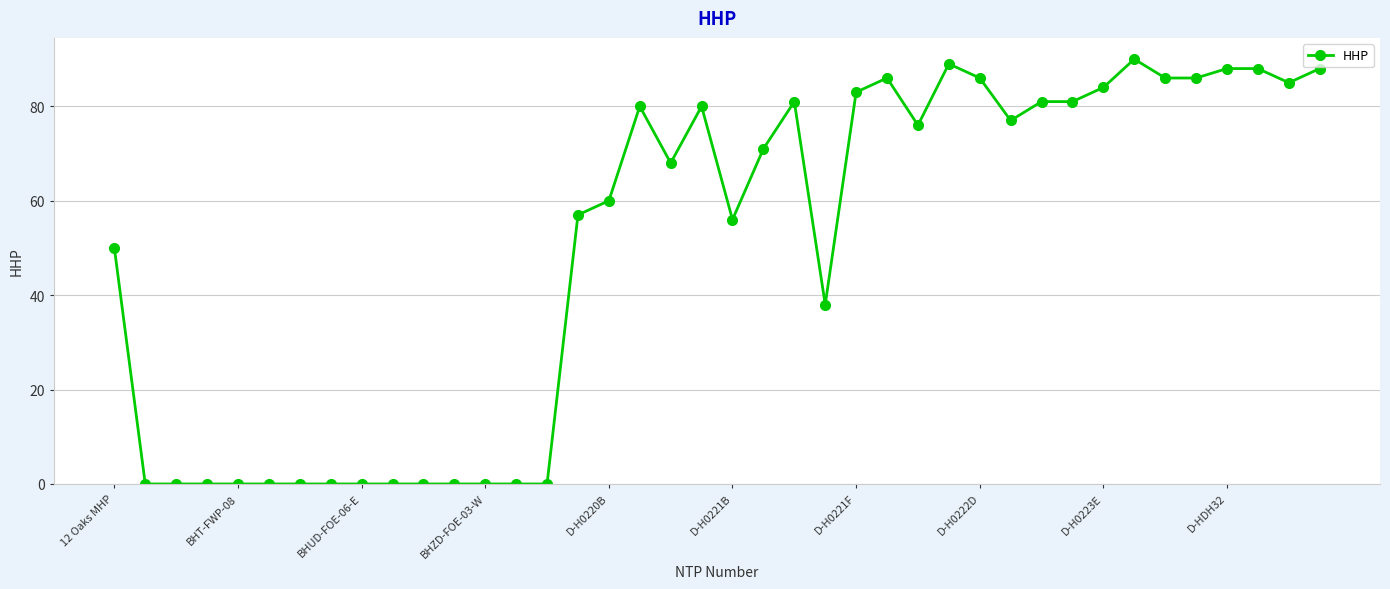

Count the number of categories in the chart.

40